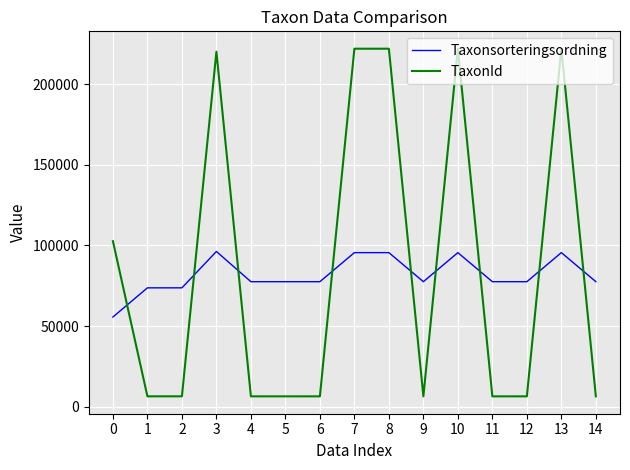

What is the sum of the TaxonId values at 10 and 0?

324557